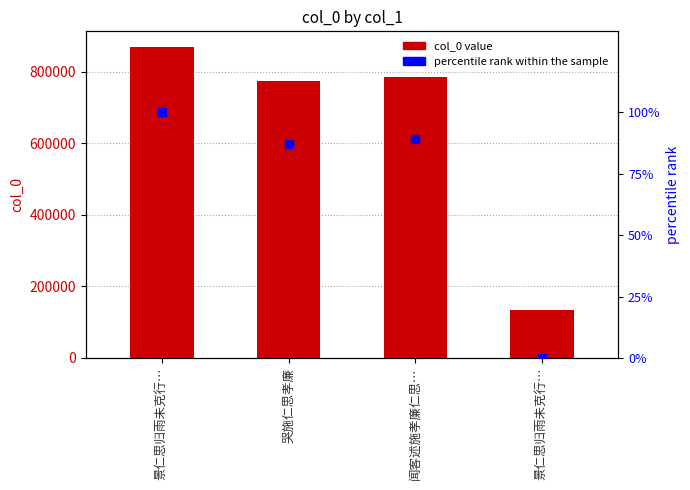

What are all the series names shown in the legend?

col_0, percentile rank within the sample